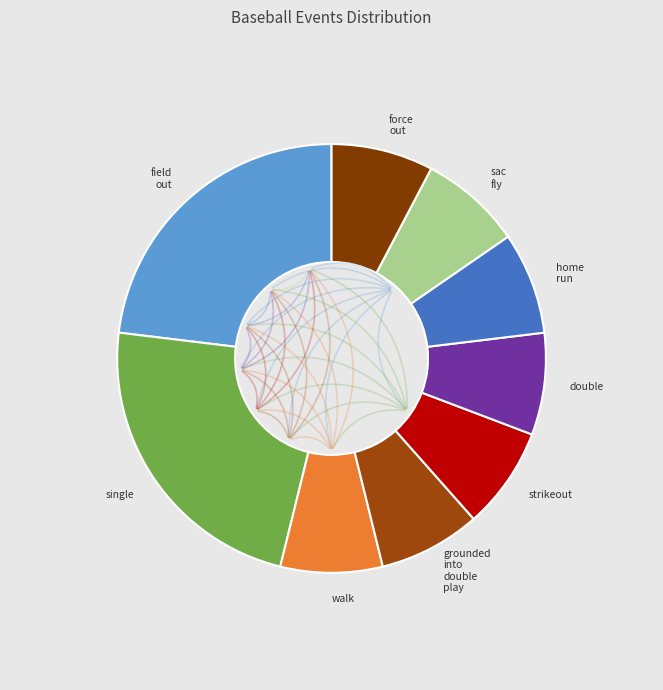

Count the number of slices in the pie.

9